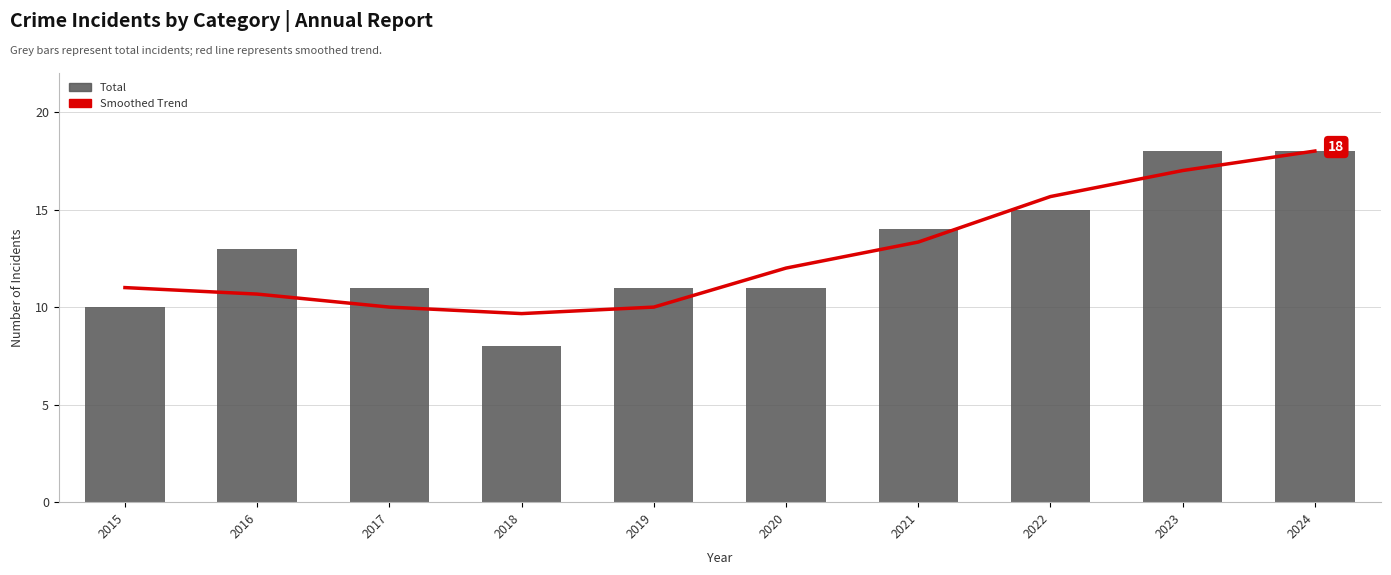

What is the smallest value displayed?

8.0